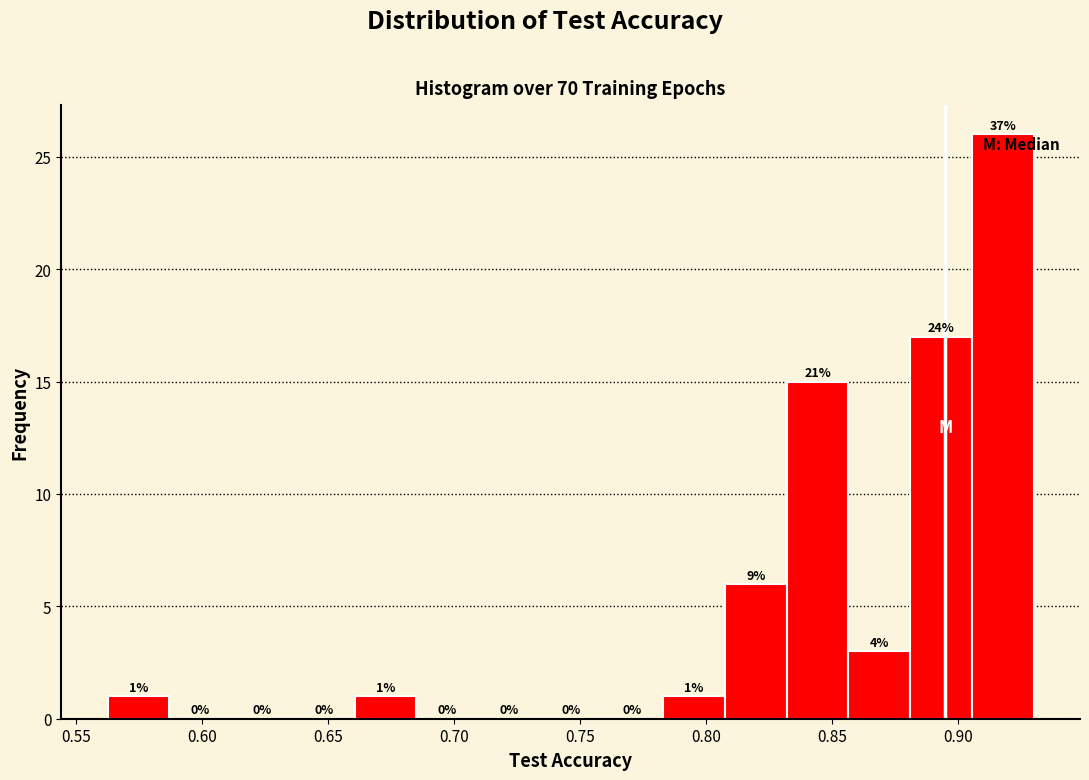

Which range on the x-axis has the tallest bar?

0.905 to 0.930